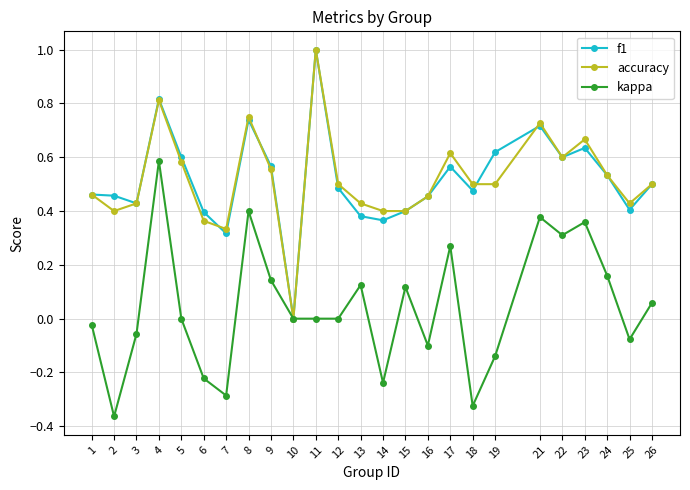

At which category does kappa reach its first local peak?

4